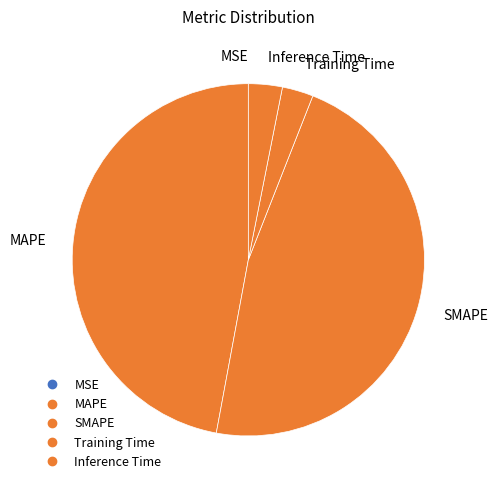

How much of the chart is everything except Inference Time?

96.9%